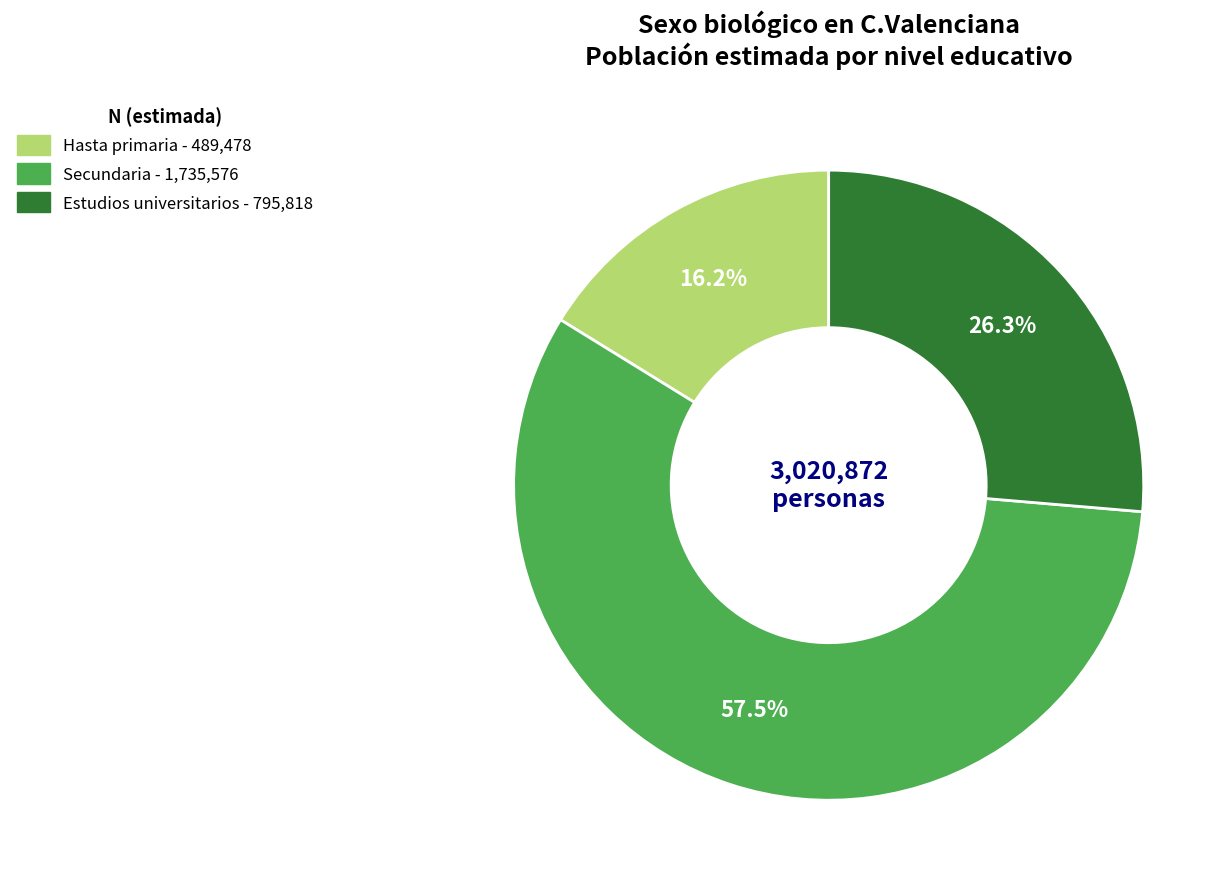

Does any single category account for the majority?

Yes